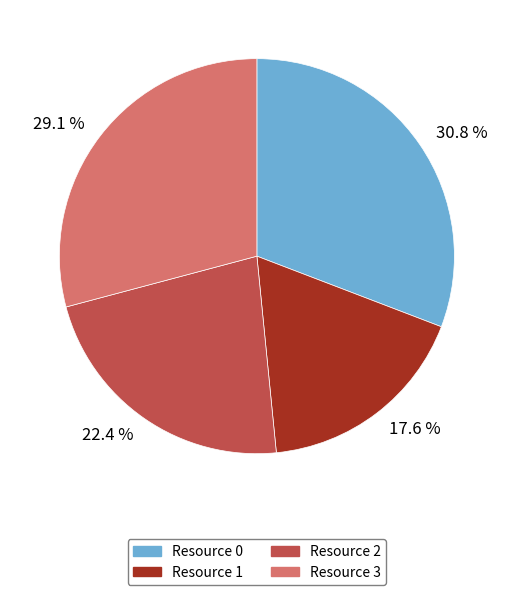

Which slice is the smallest?

17.6 %